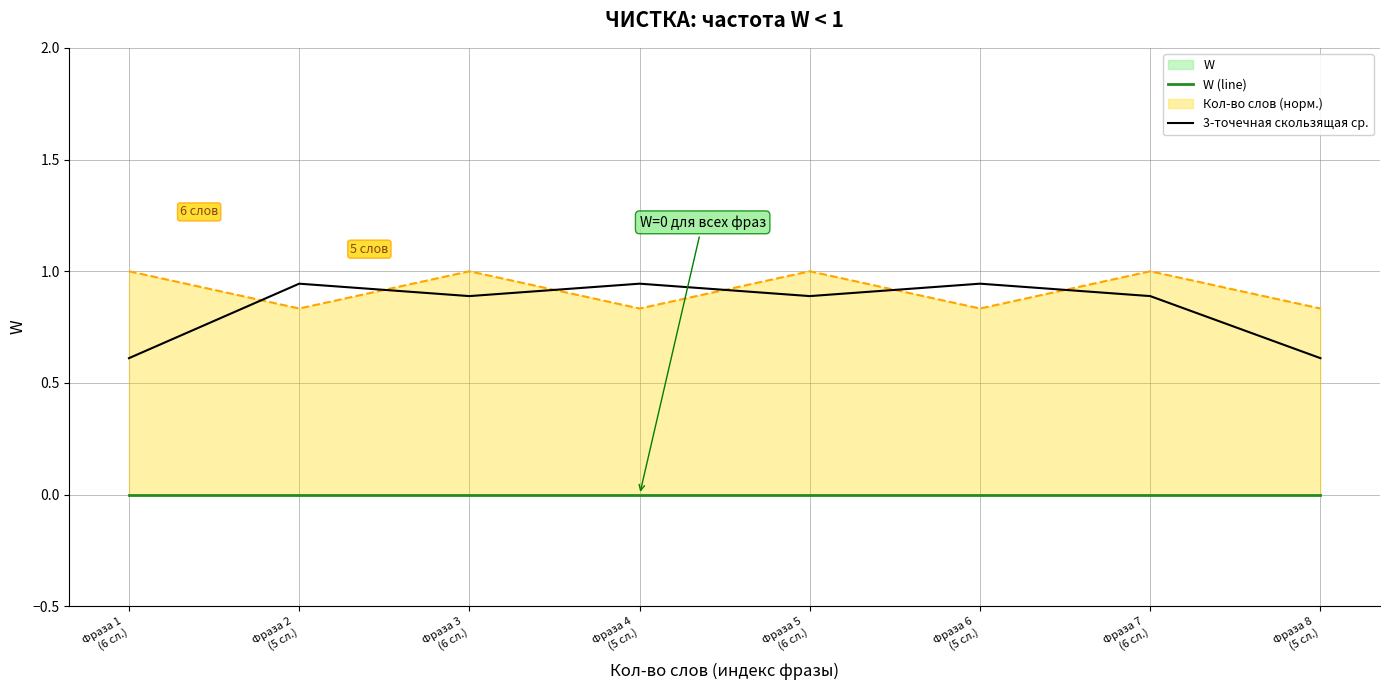

What is the label of the 7th point from the left?

Фраза 7
(6 сл.)